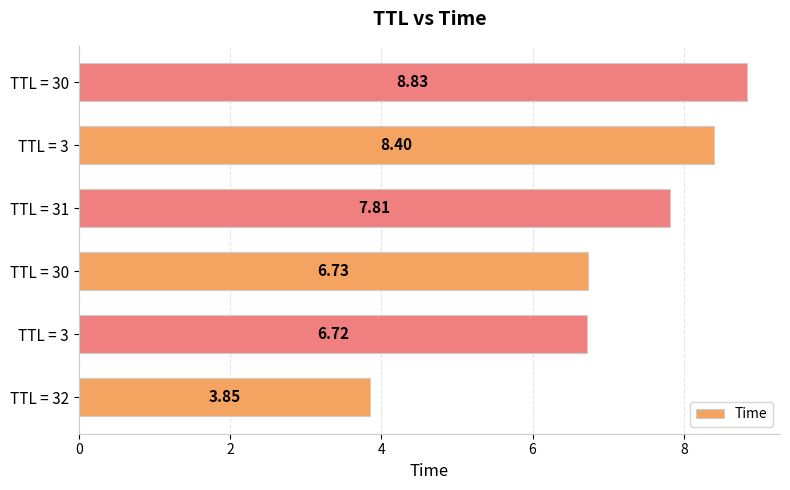

How many values are below 7?

3